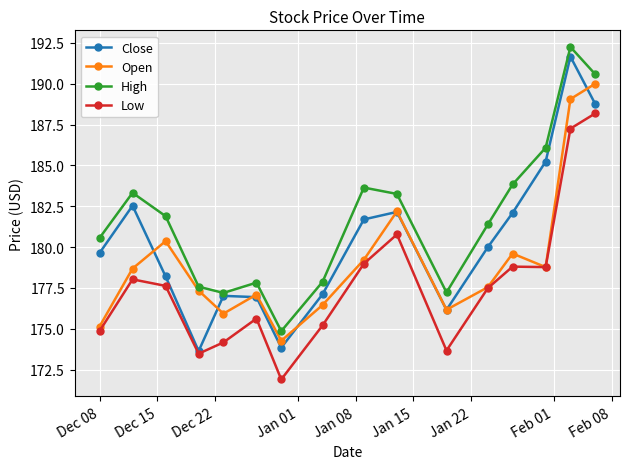

What is the minimum value shown in the chart?

171.9